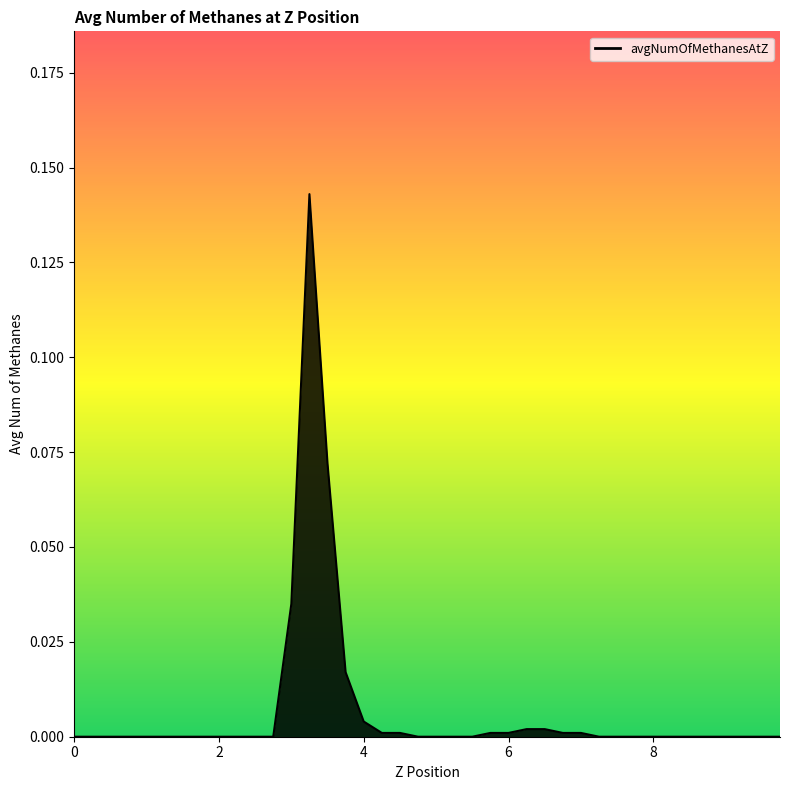

Is this an area chart (filled region under the line)?

Yes